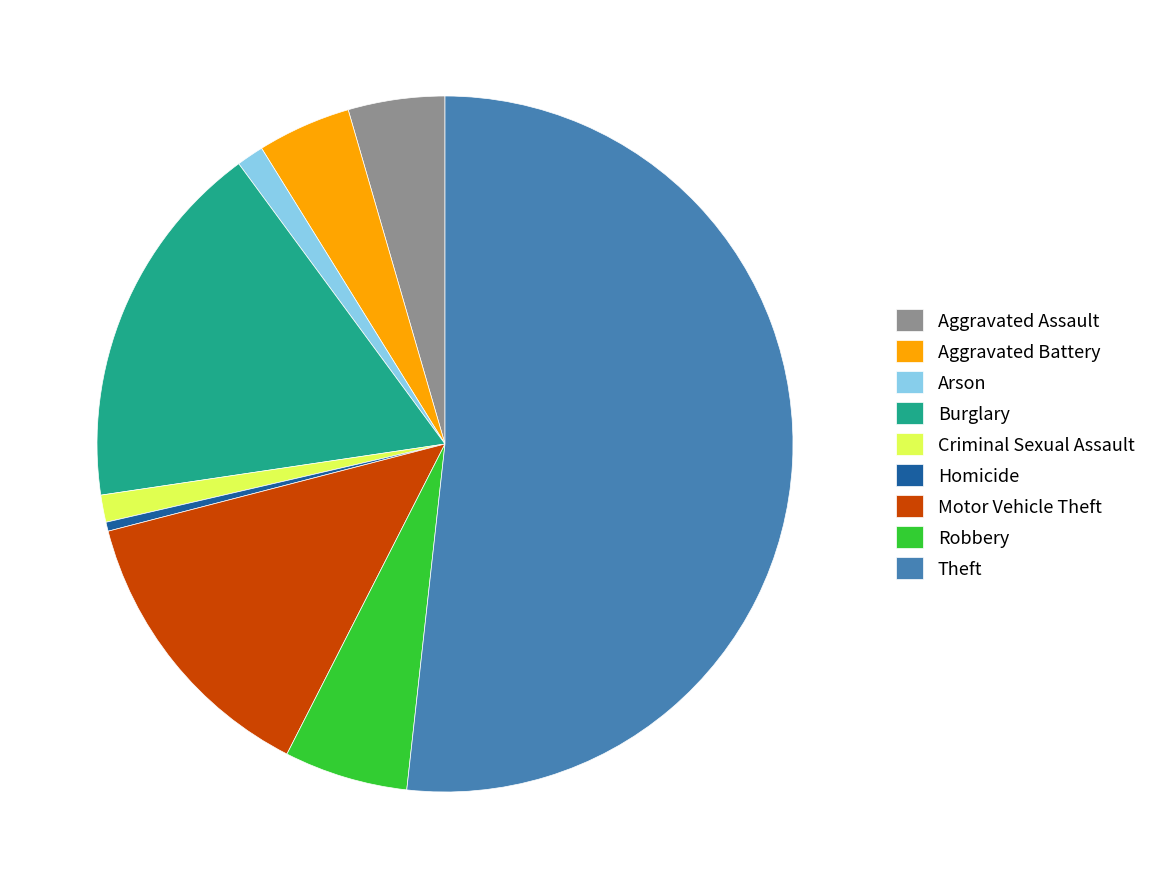

Combined, do Robbery and Burglary account for over 50%?

No